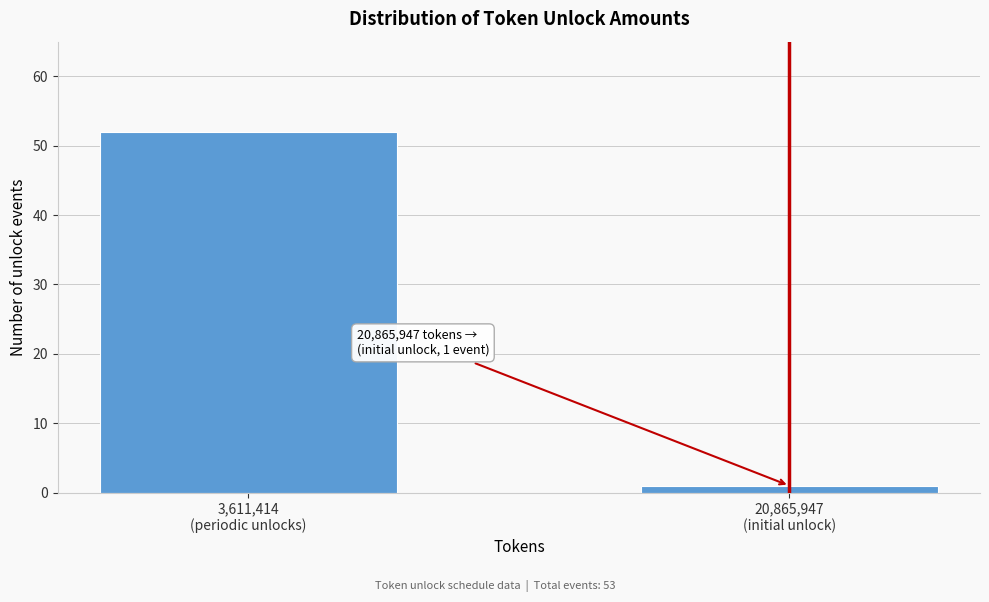

Reading left to right, list all the values displayed in this chart.

52	1